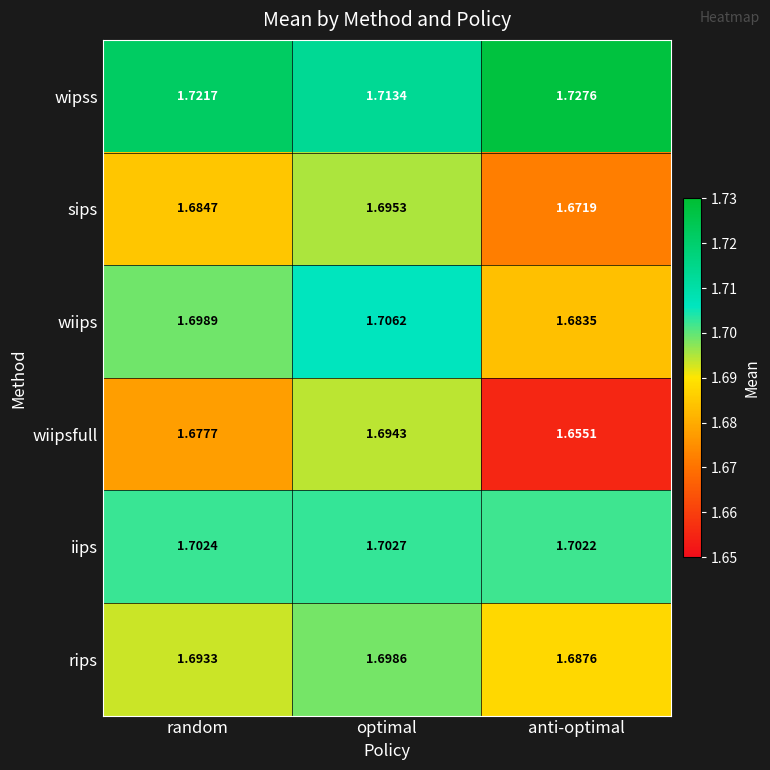

Is the value of rips at random greater than the value of sips at anti-optimal?

Yes